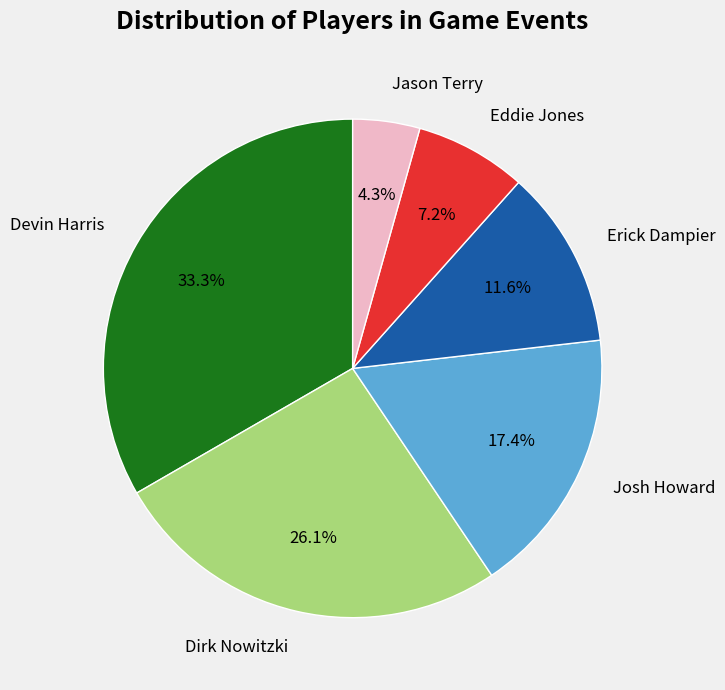

Is the sum of Devin Harris and Erick Dampier greater than half?

No